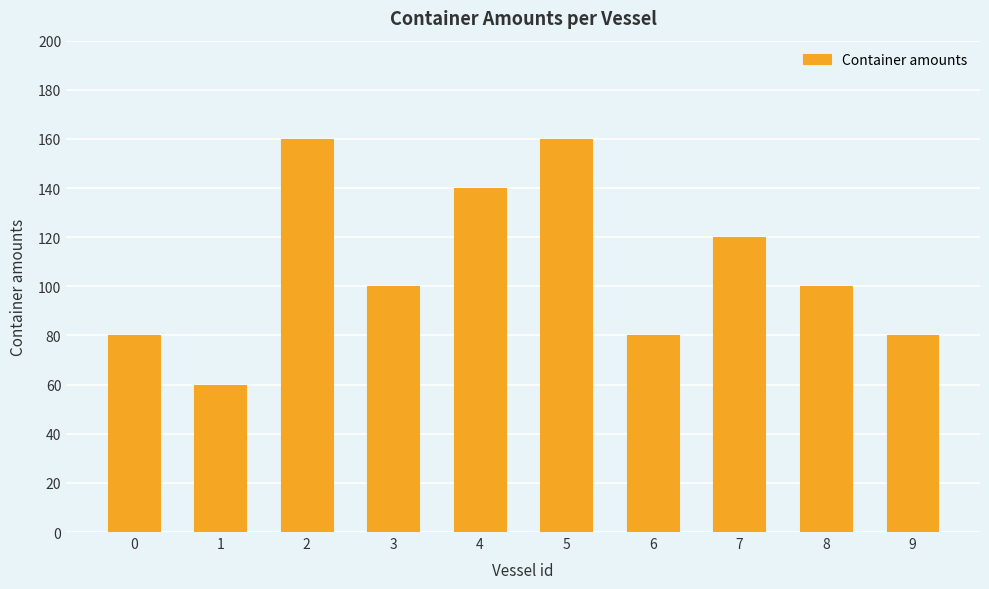

How many values are between 80 and 140?

7